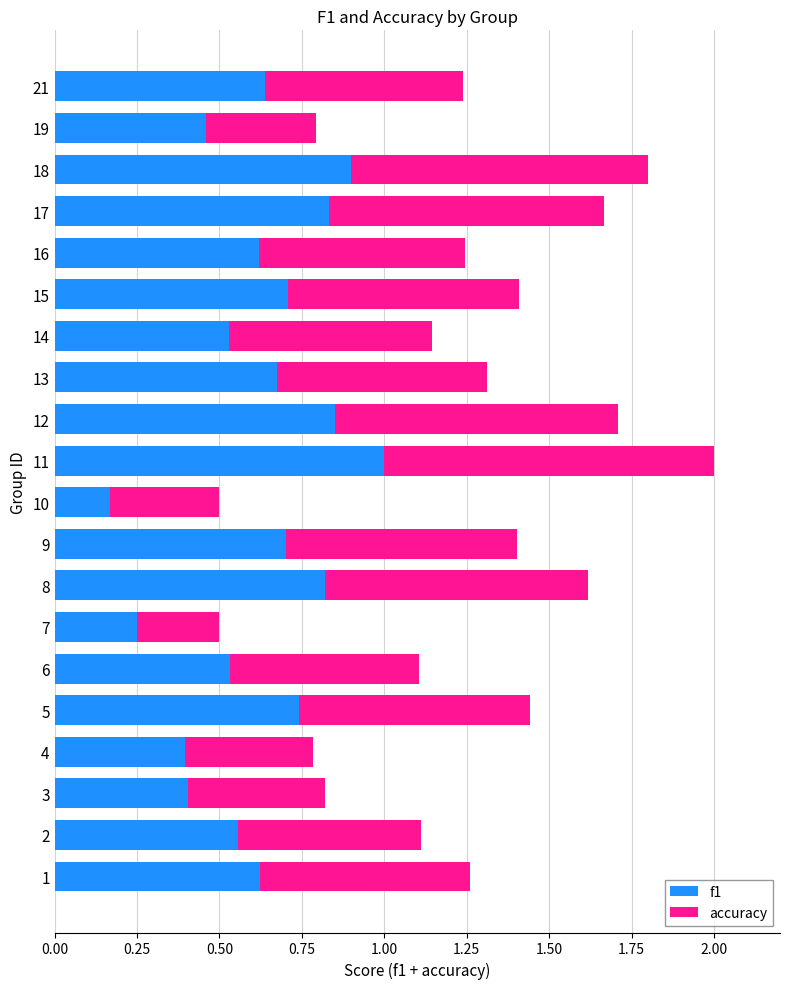

The value of f1 at 3 is 0.1. True or false?

False